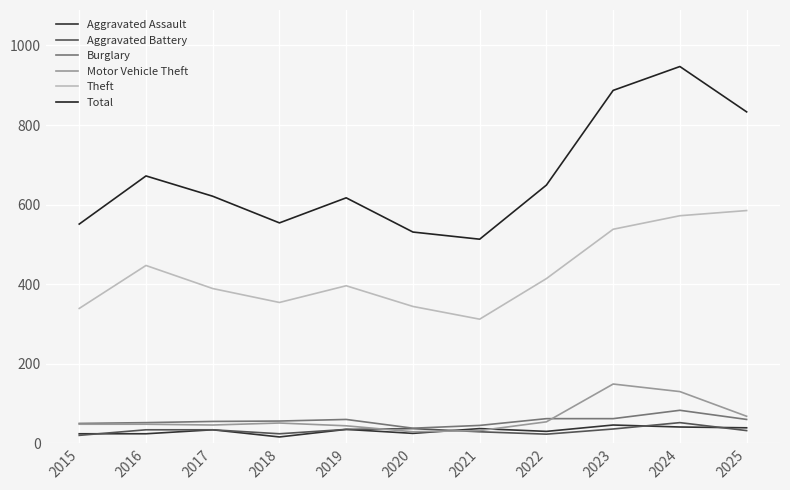

True or false: Burglary and Theft cross at least once.

False